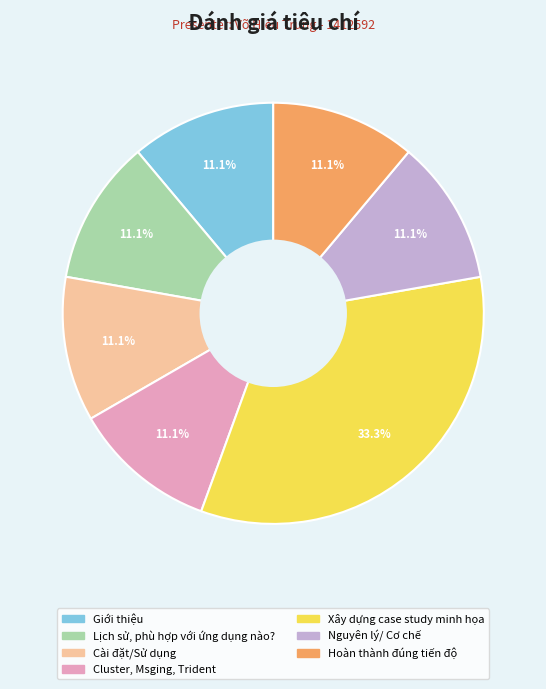

To the nearest percent, what percentage of the pie is Hoàn thành đúng tiến độ?

11%